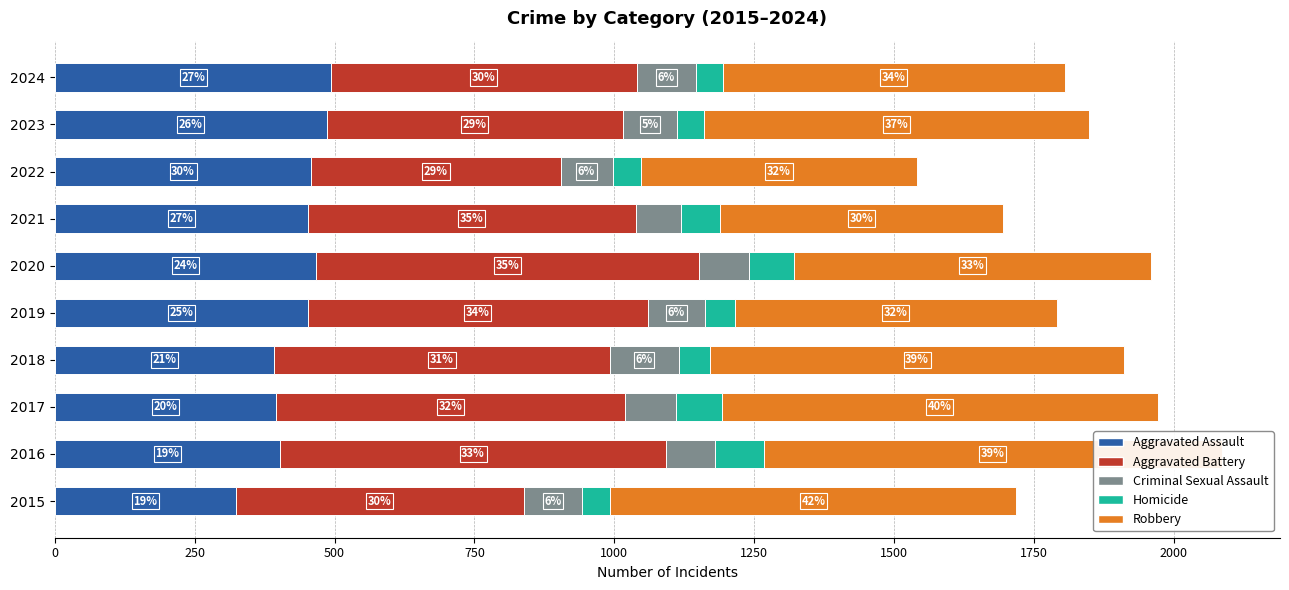

What is the value of the Robbery bar at the 2nd from the left?

819